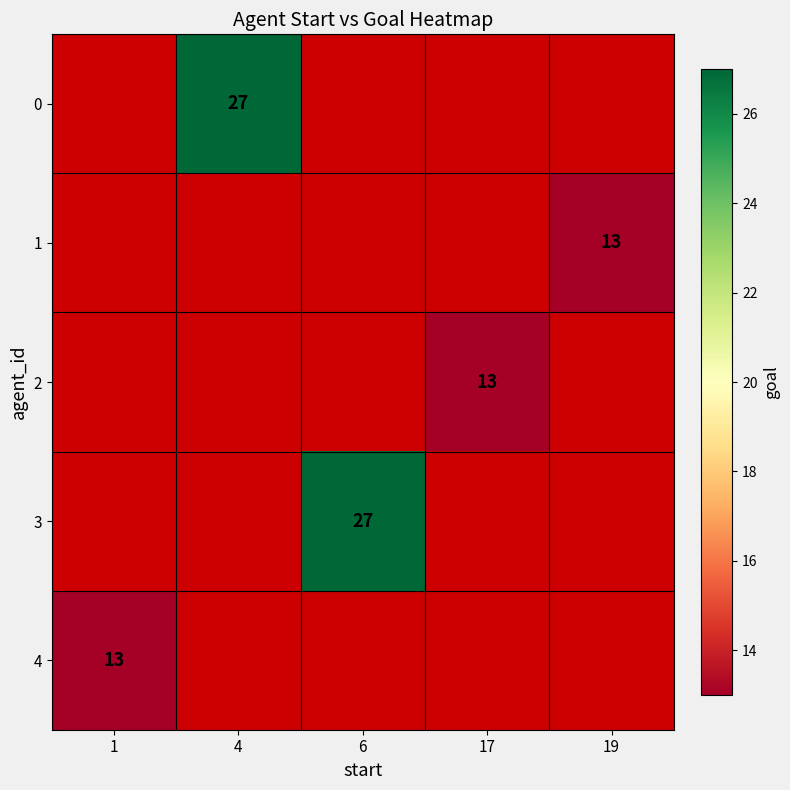

Count the number of data series in this chart.

5